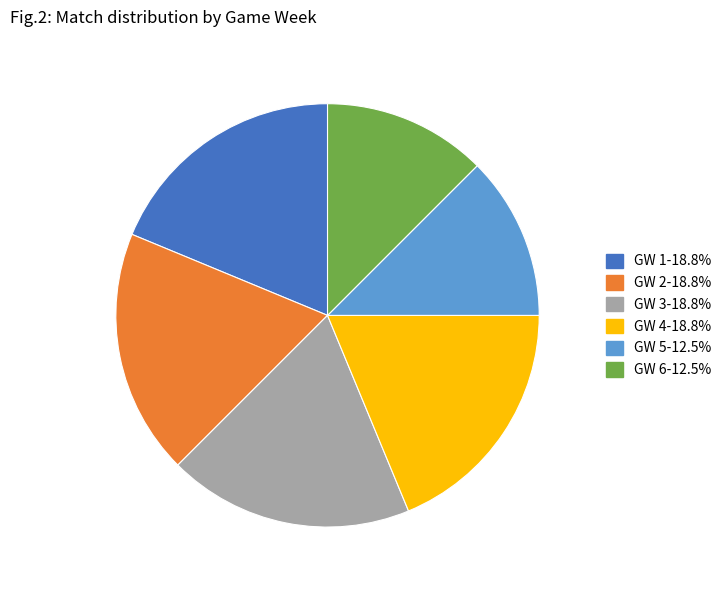

Combined, do GW 4 and GW 3 account for over 50%?

No